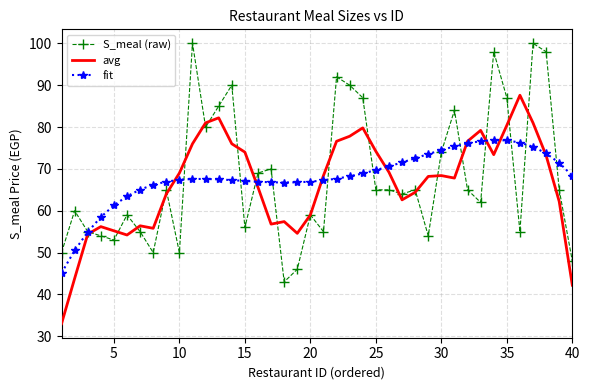

What is the maximum value shown in the chart?

100.0